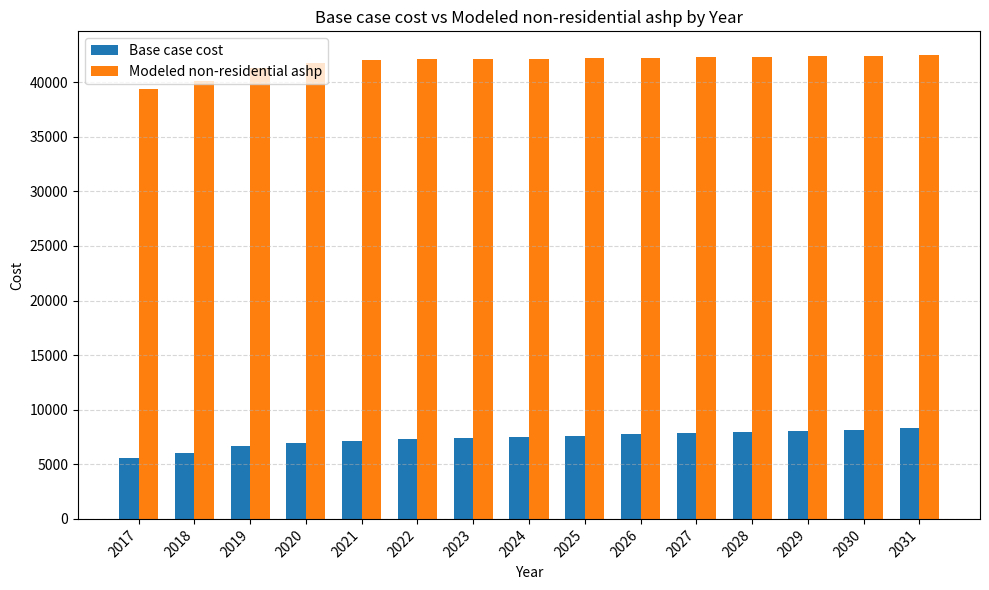

True or false: Modeled non-residential ashp has a value of 41993.6 at 2021.

True